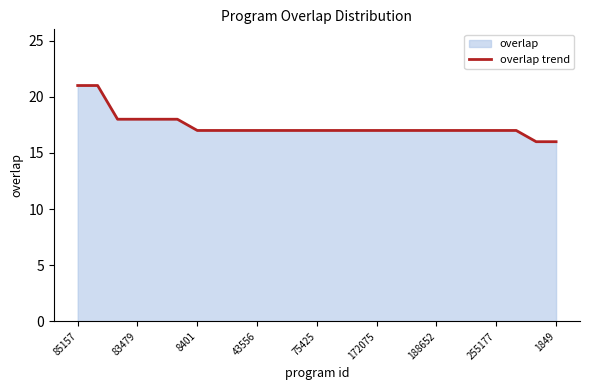

Reading left to right, extract all data points from this chart.

21	21	18	18	18	18	17	17	17	17	17	17	17	17	17	17	17	17	17	17	17	17	17	16	16